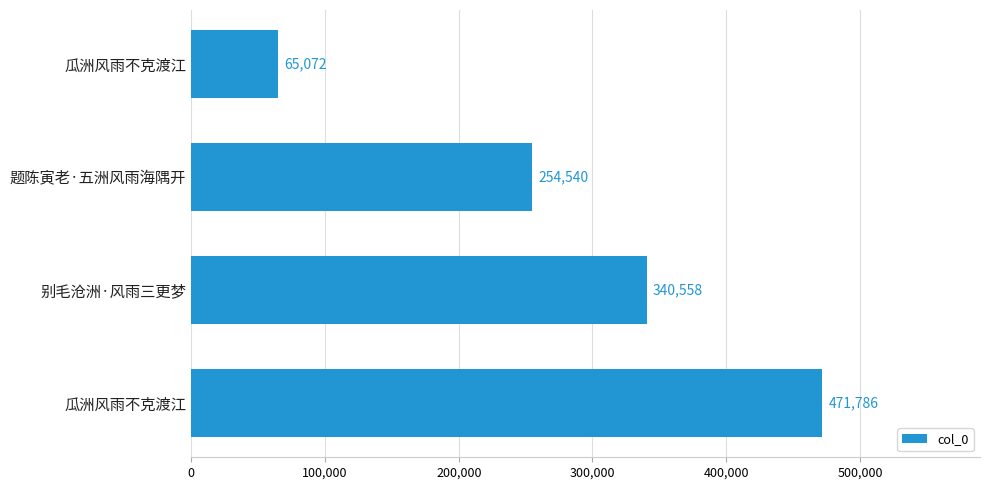

How many data points does each series have?

4